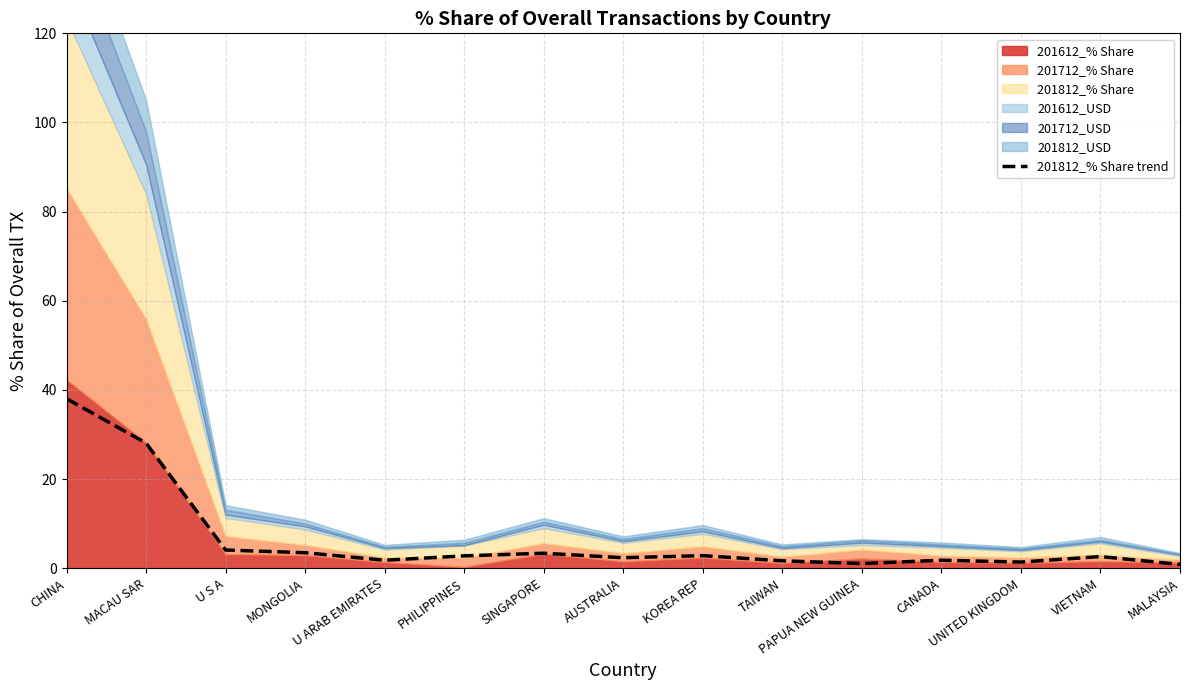

Does the chart have visible grid lines?

Yes